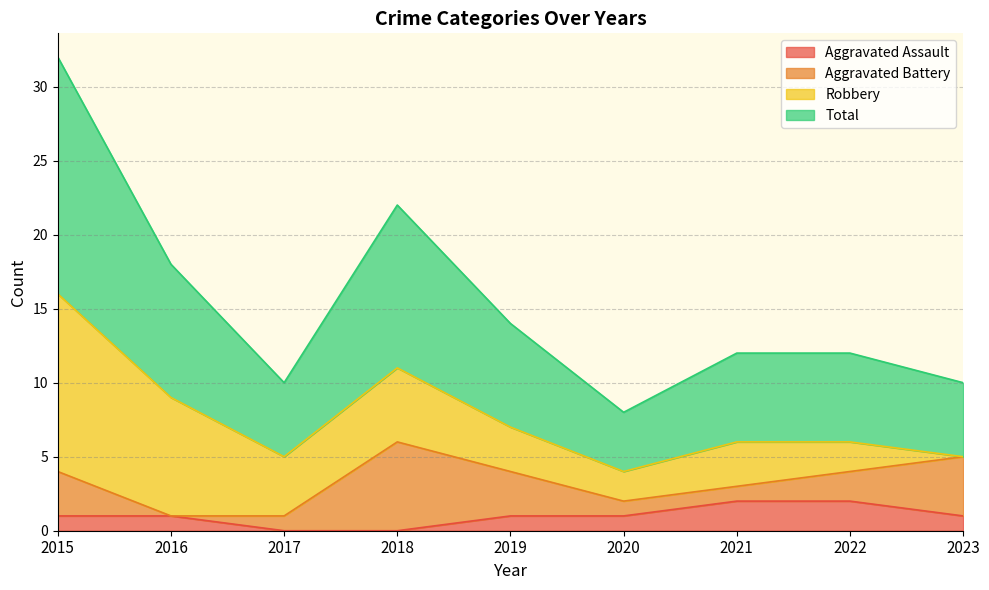

True or false: Aggravated Assault has a value of 2 at 2021.

True